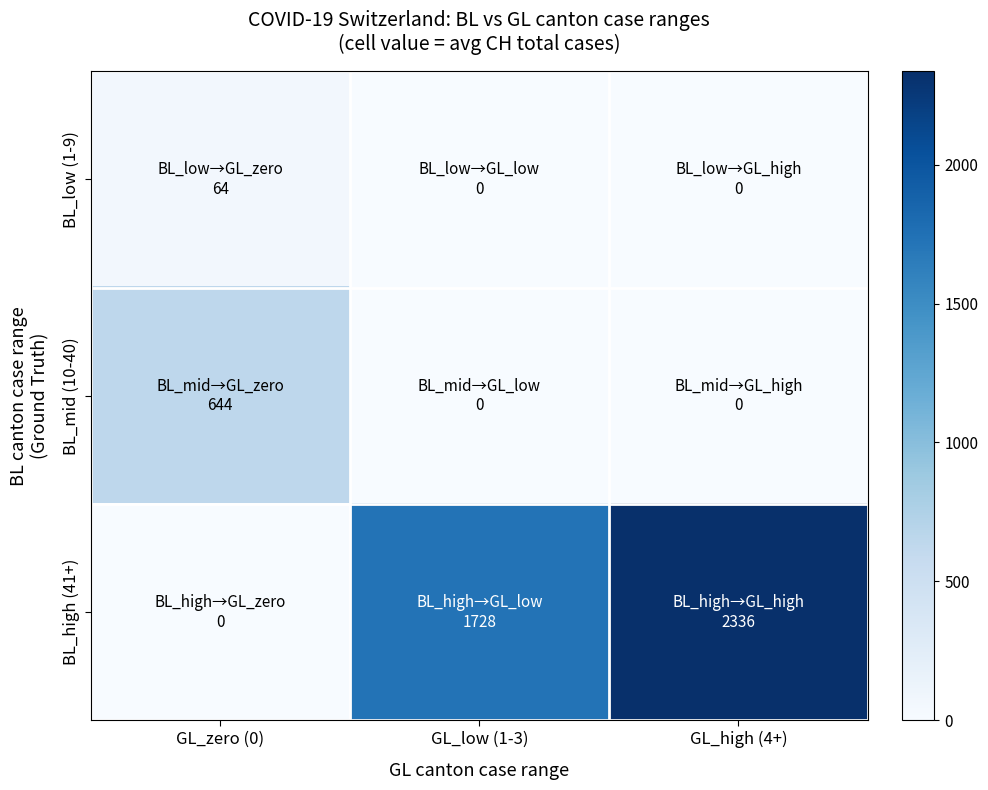

At GL_high (4+), list the series in order from smallest to largest.

BL_low (1-9), BL_mid (10-40), BL_high (41+)